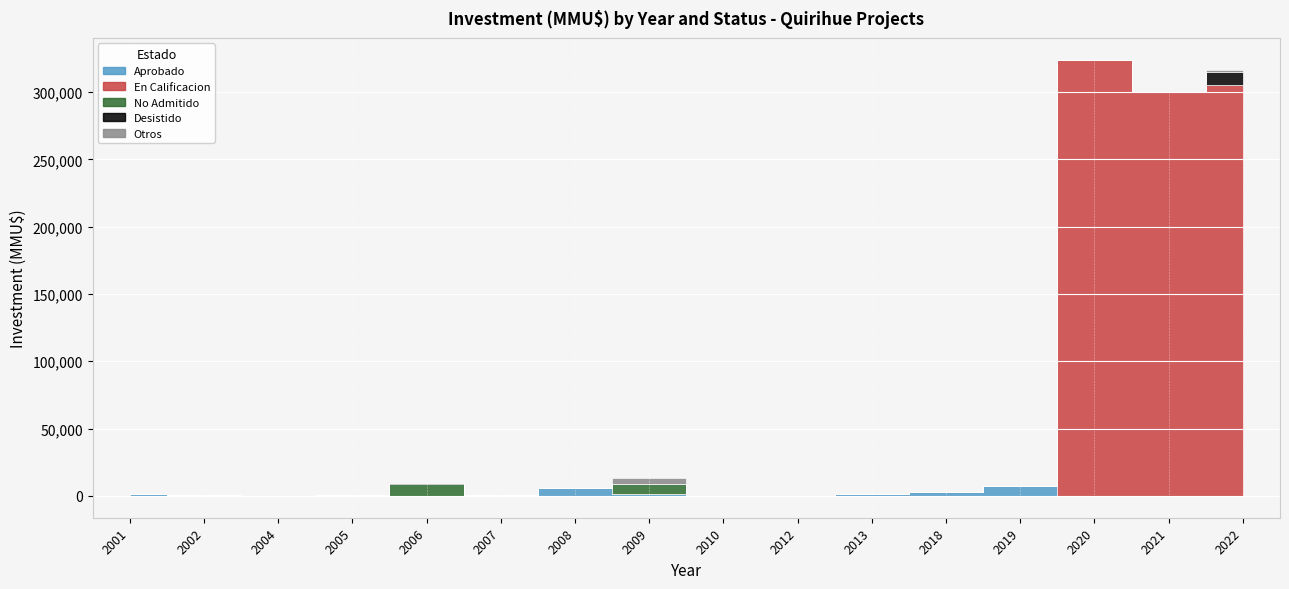

True or false: Otros and Desistido cross at least once.

False